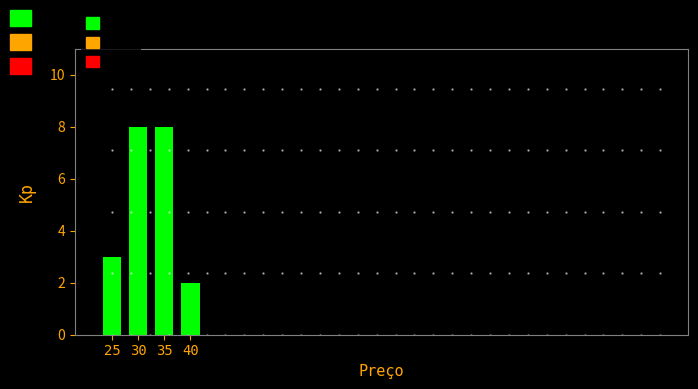

Reading left to right, list all the values displayed in this chart.

25=3	30=8	35=8	40=2